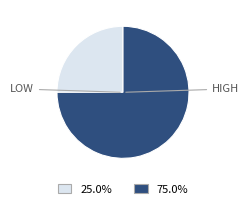

Is there a majority slice in this chart?

Yes